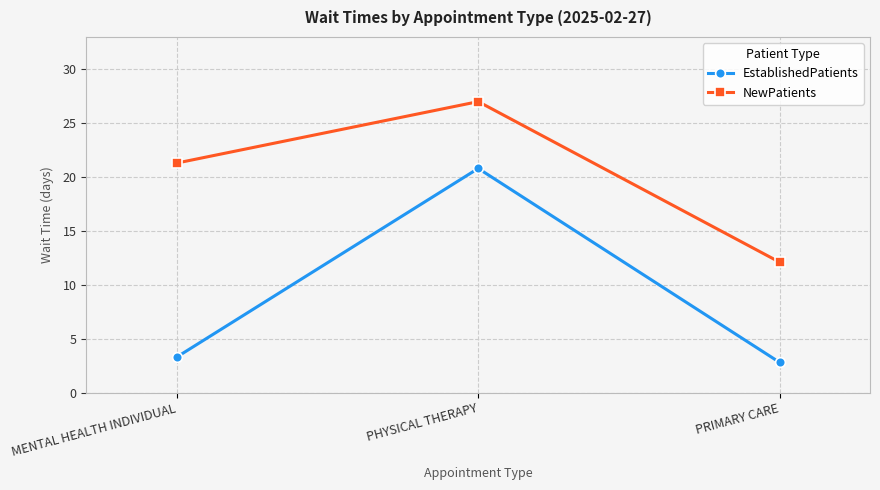

The value of EstablishedPatients at MENTAL HEALTH INDIVIDUAL is 3.3. True or false?

True